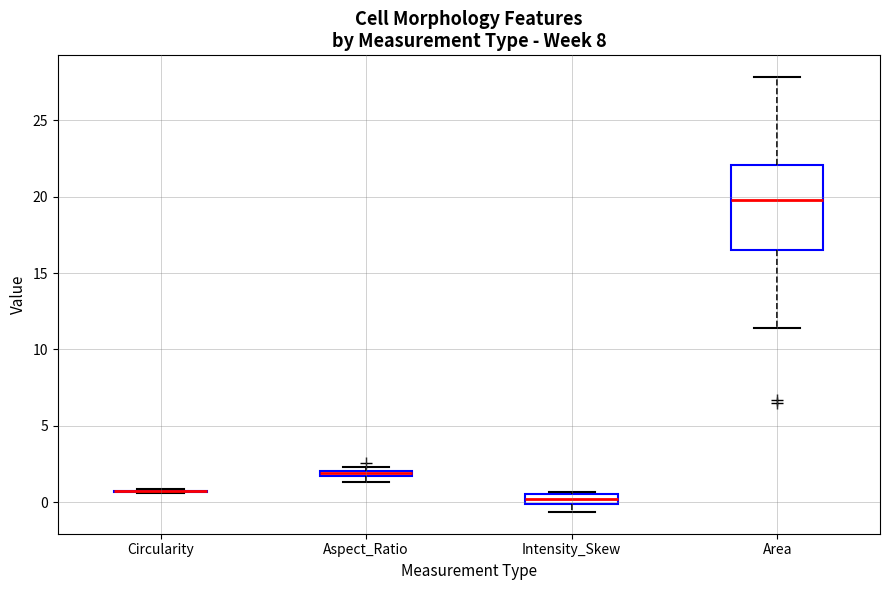

Comparing the boxes themselves (not the whiskers), which one is the tallest?

Area